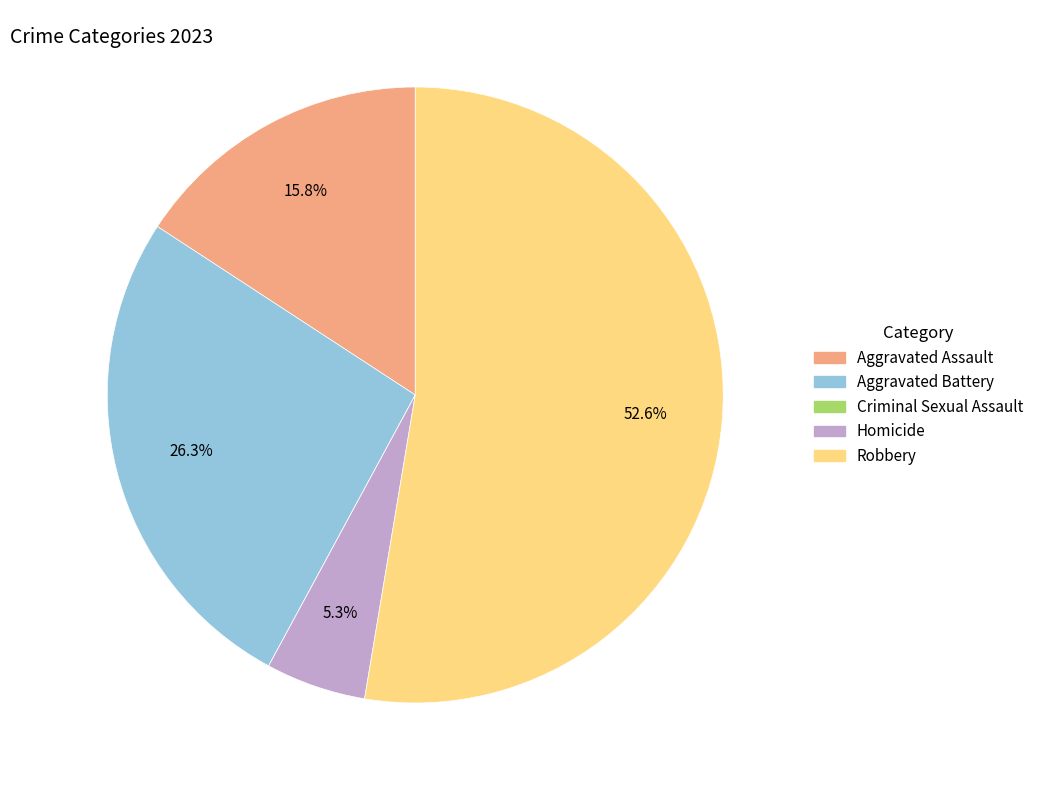

The Aggravated Battery slice represents 39% of the pie. True or false?

False